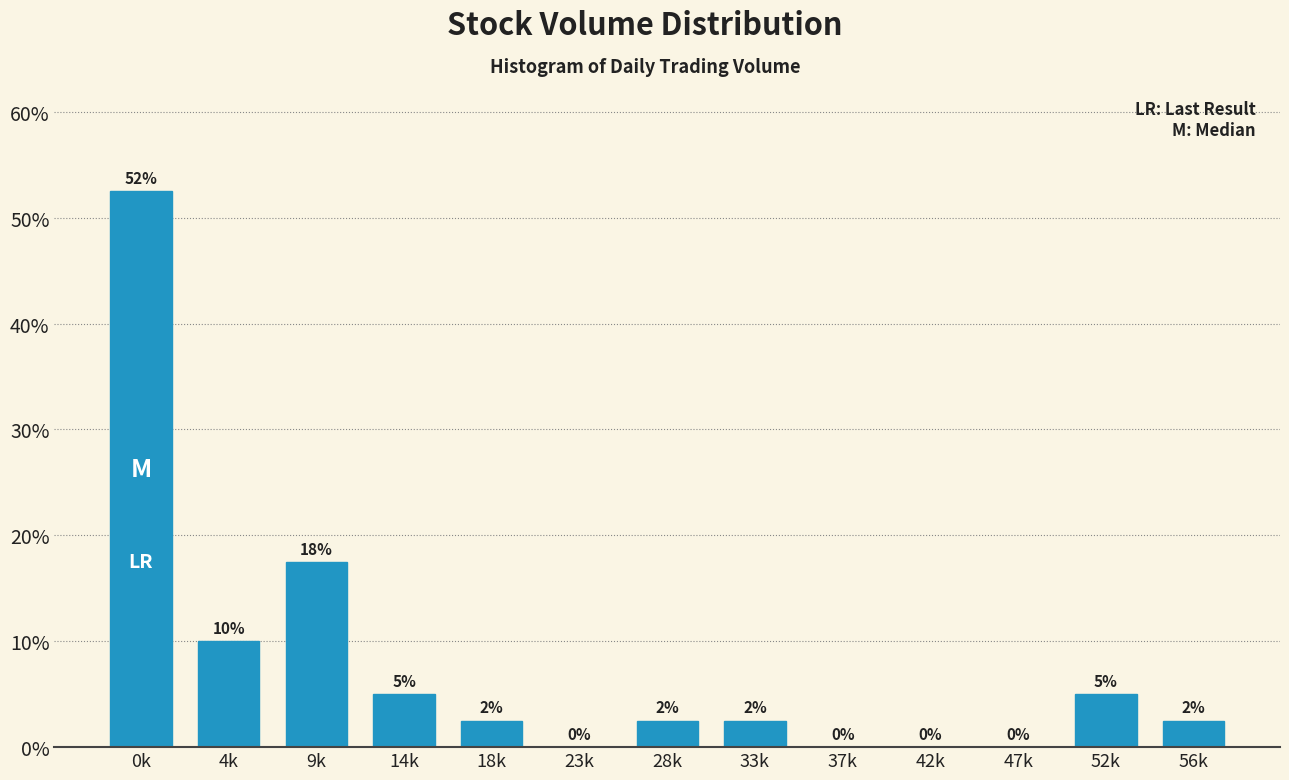

Which has a higher value, 37k or 52k?

52k